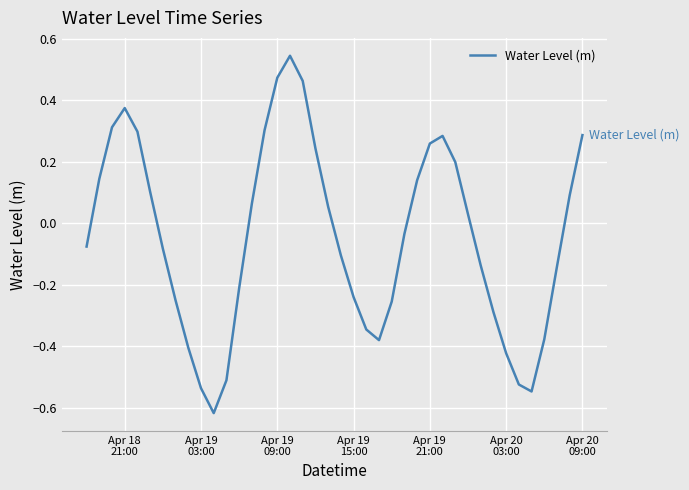

What is the difference between the maximum and minimum values?

1.2